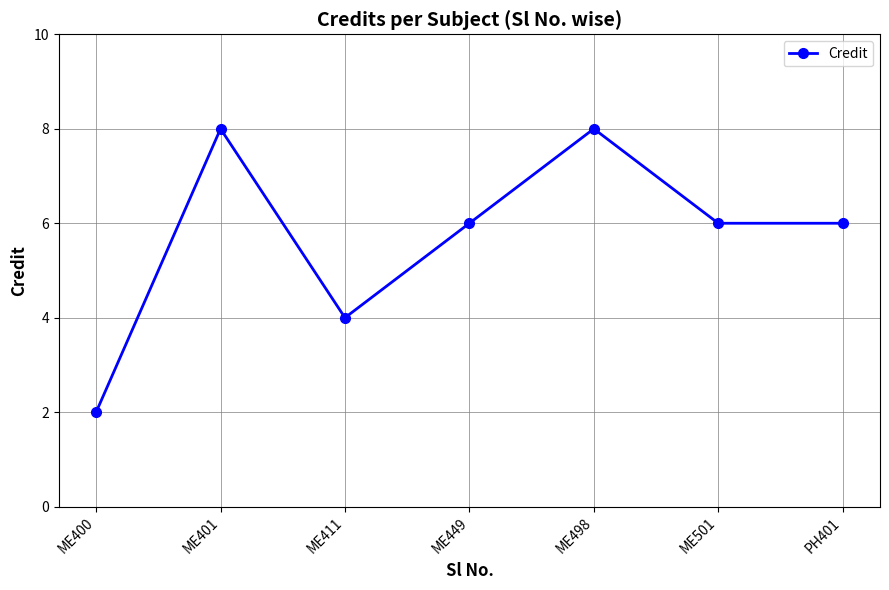

What is the greatest value displayed?

8